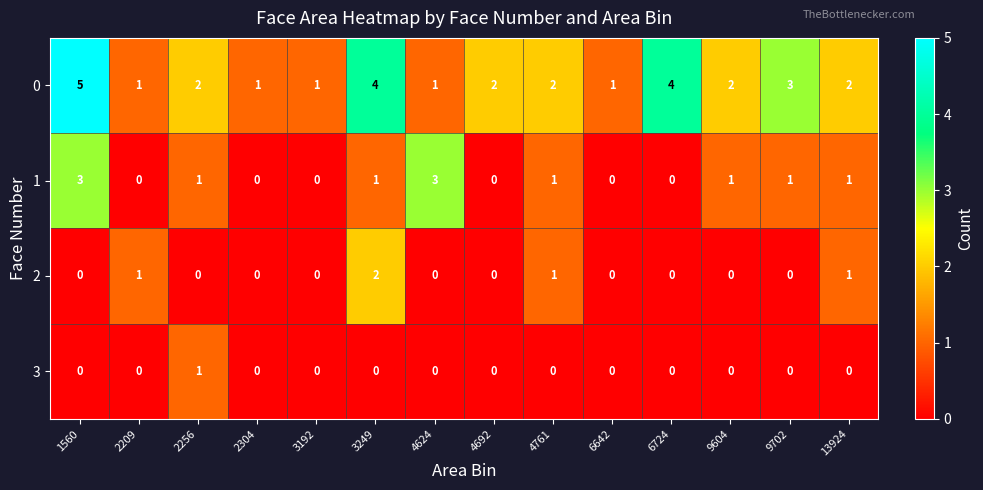

Rank the series by their maximum value, from lowest to highest.

3, 2, 1, 0